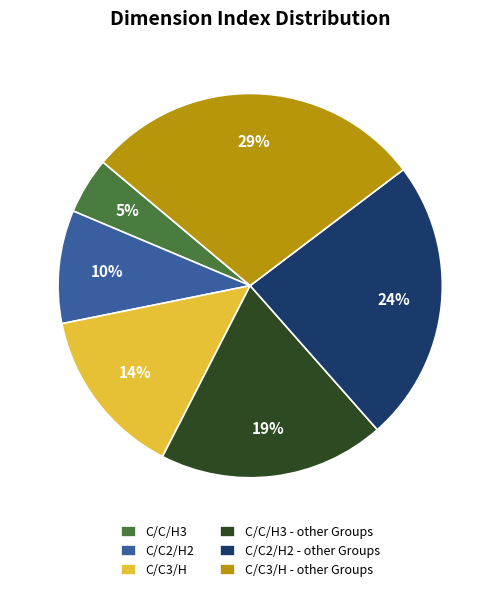

Which has a higher value, C/C2/H2 or C/C3/H?

C/C3/H